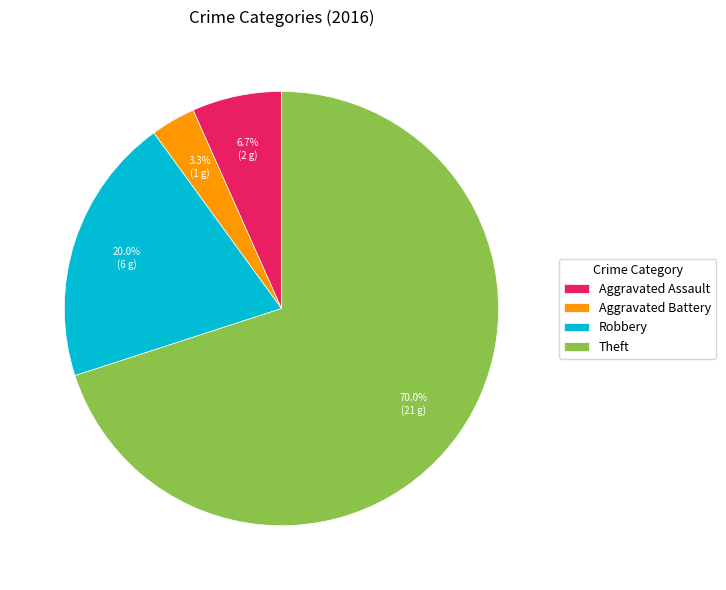

True or false: Aggravated Assault accounts for 19% of the total.

False